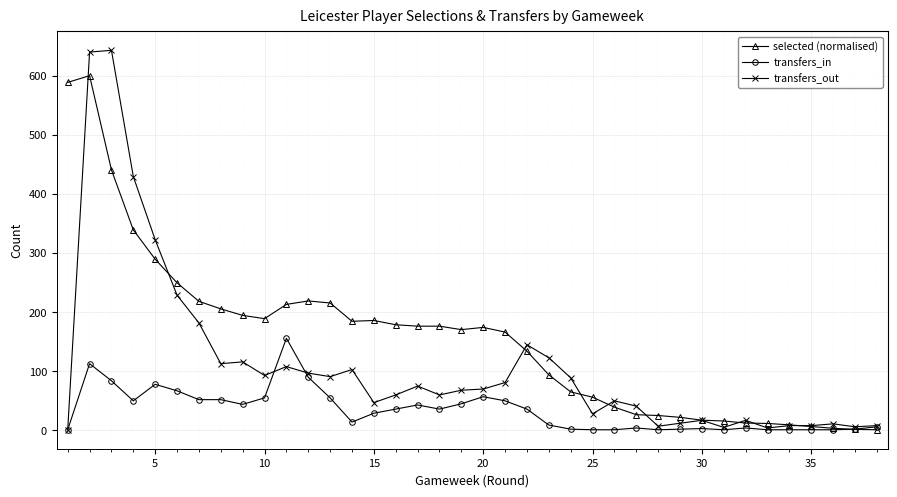

At how many categories does at least one series exceed 365?

4